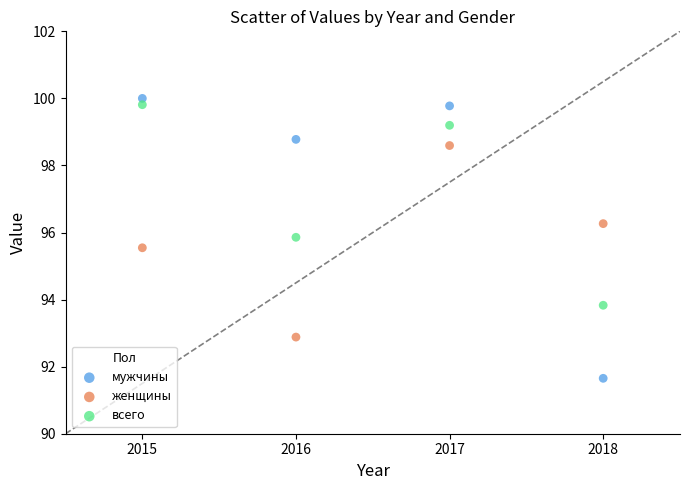

Which series has the widest spread of Y values?

мужчины